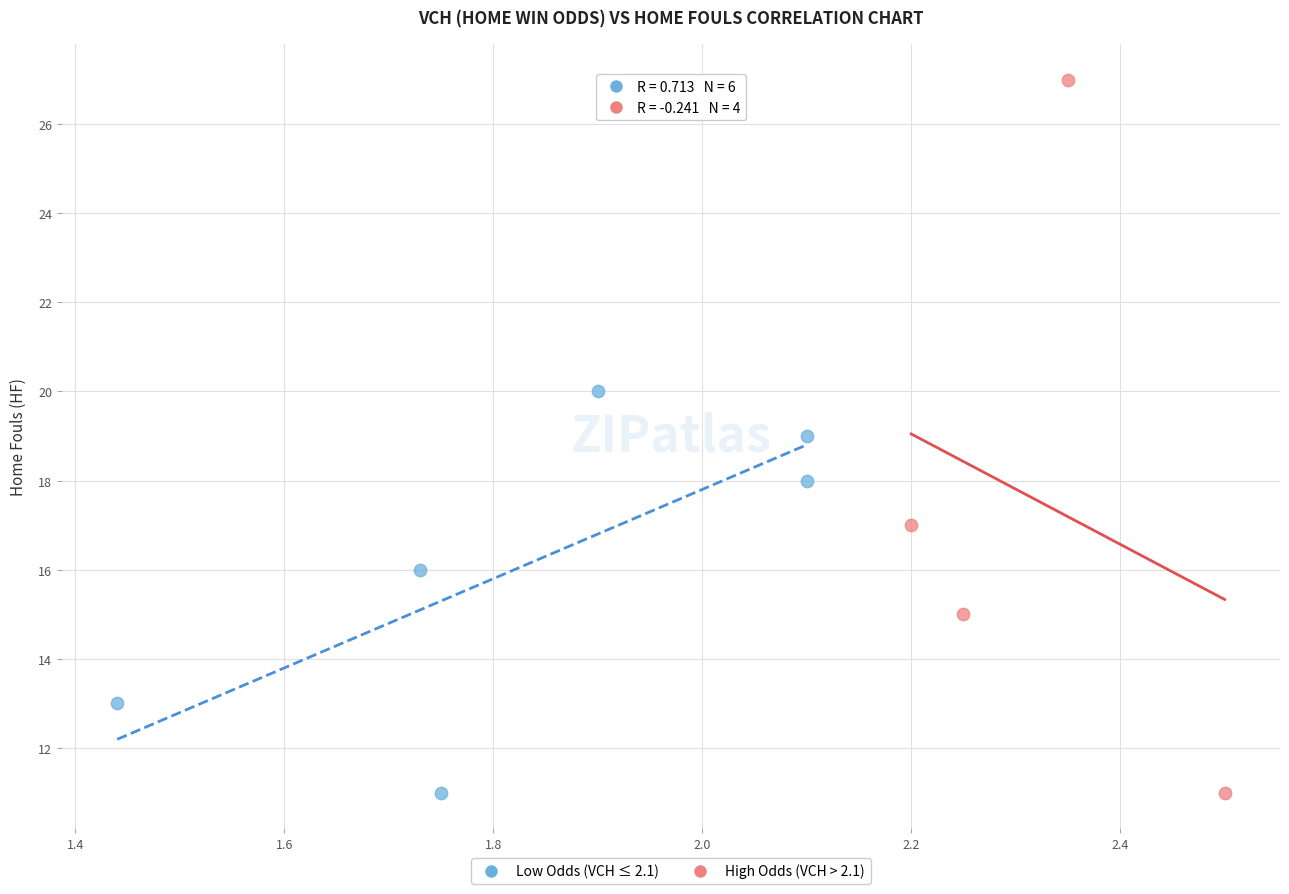

What are all the series names shown in the legend?

Low Odds (VCH ≤ 2.1), High Odds (VCH > 2.1)